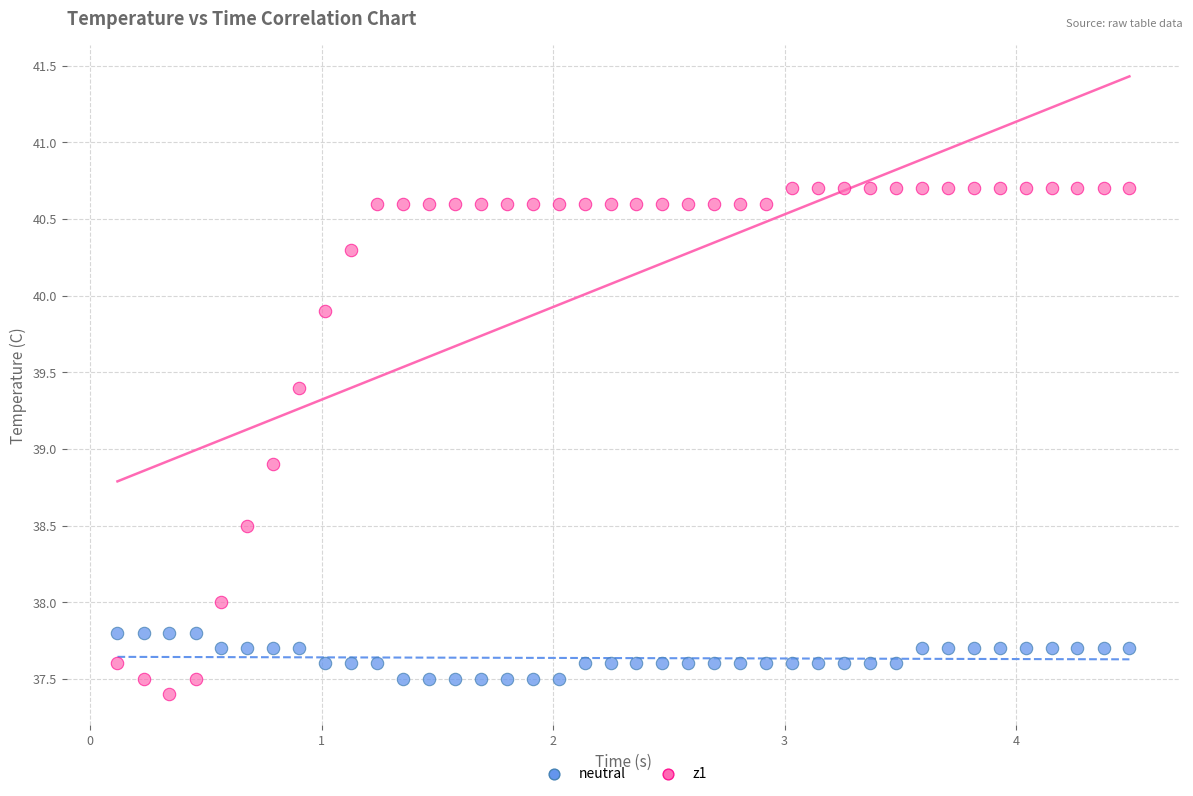

Which series contains the highest Y value?

z1